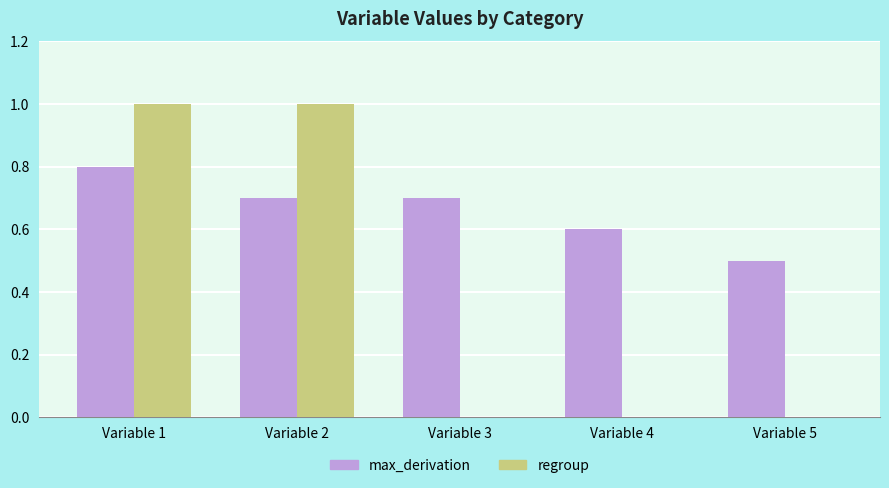

Count the number of categories in the chart.

5